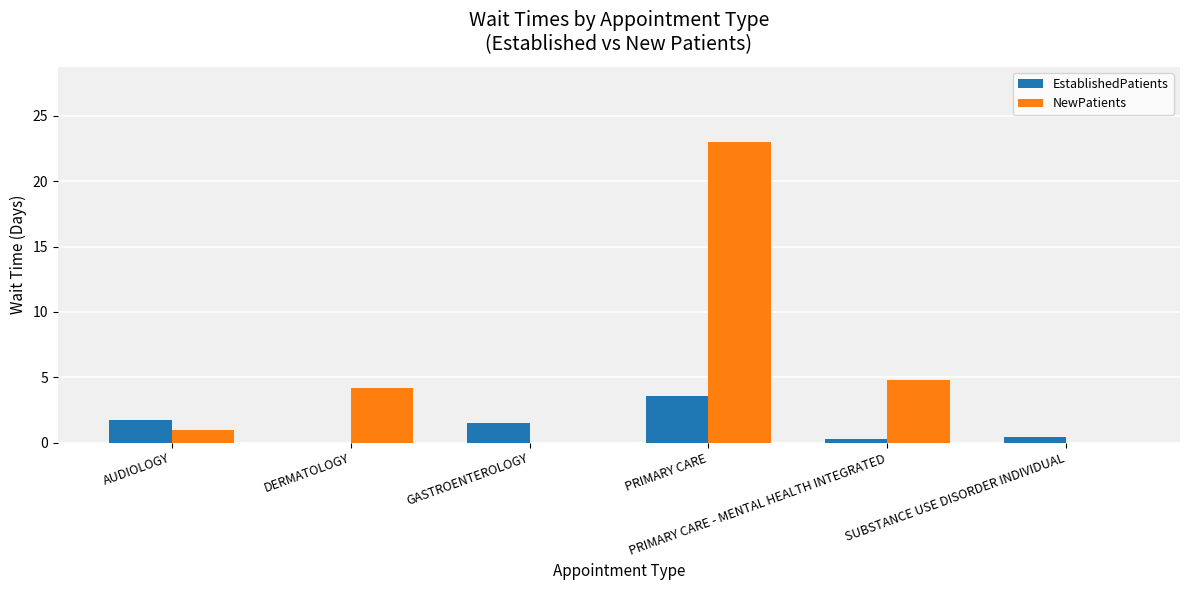

What is the sum of all NewPatients values?

33.0